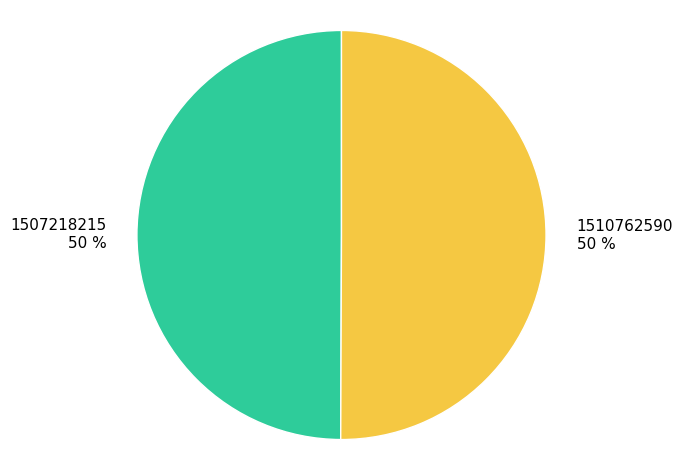

True or false: 1510762590 accounts for 37% of the total.

False